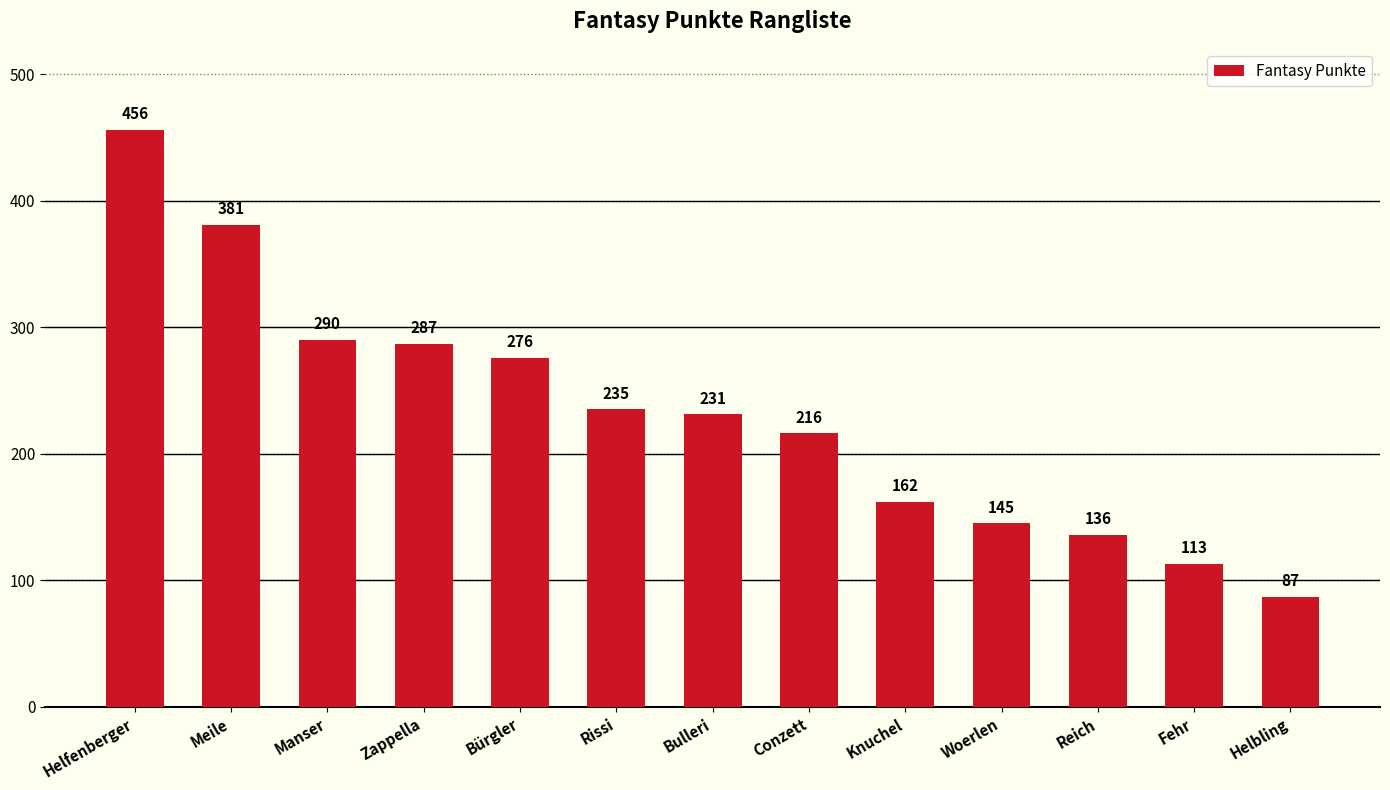

True or false: the data shows 201 at Reich.

False